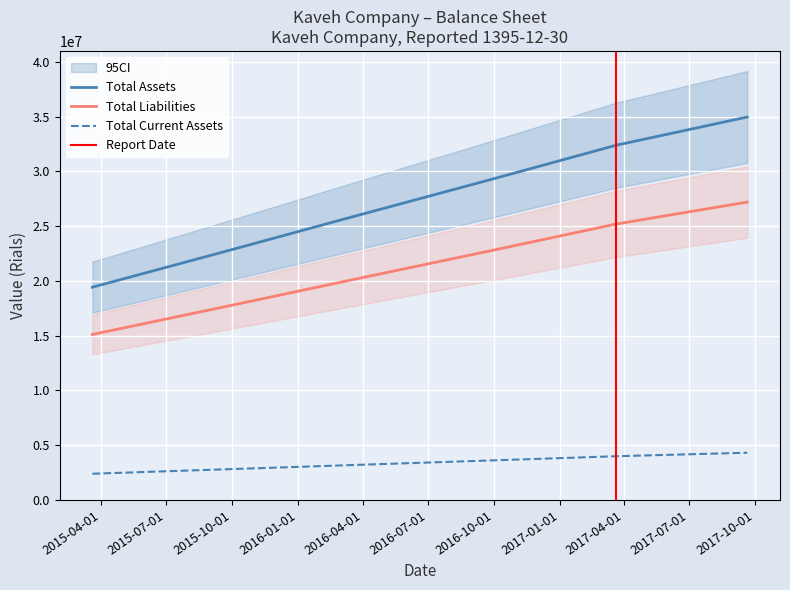

What is the maximum value for Total Liabilities?

27205532